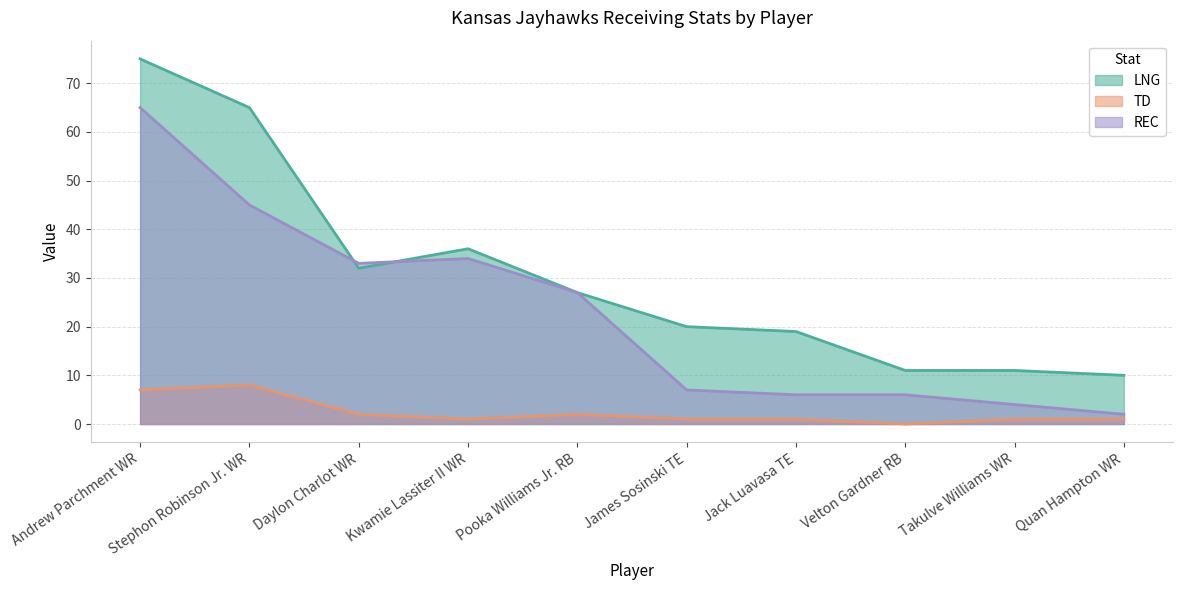

What is the total value across all series at Pooka Williams Jr. RB?

56